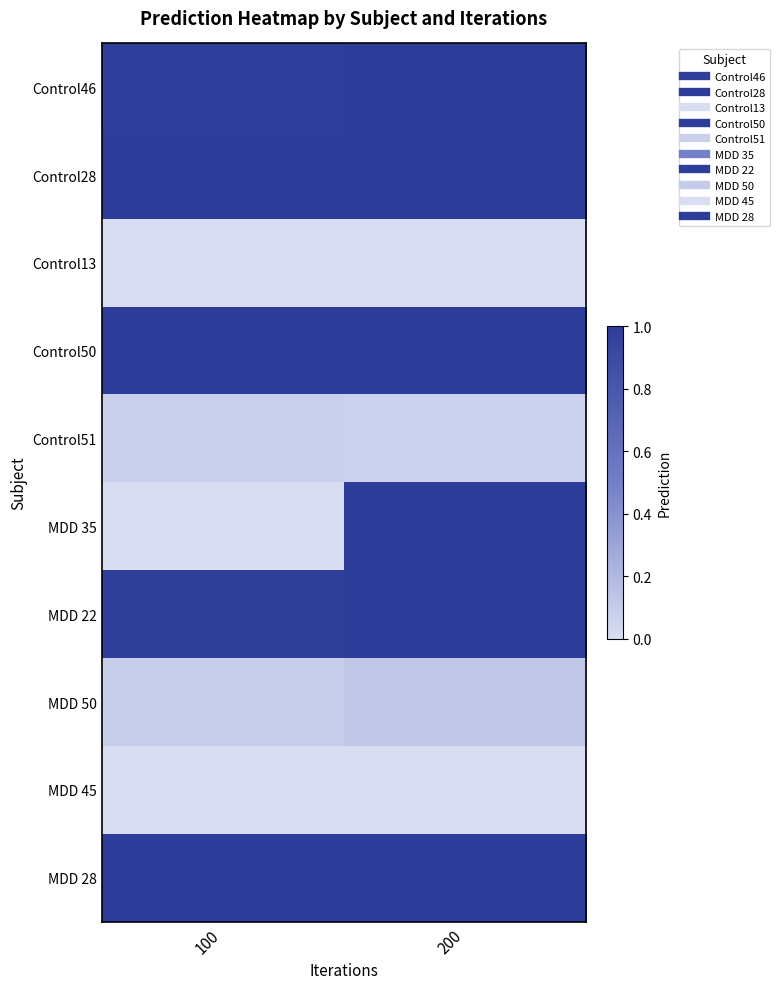

What is the total value across all series at 200?

6.2